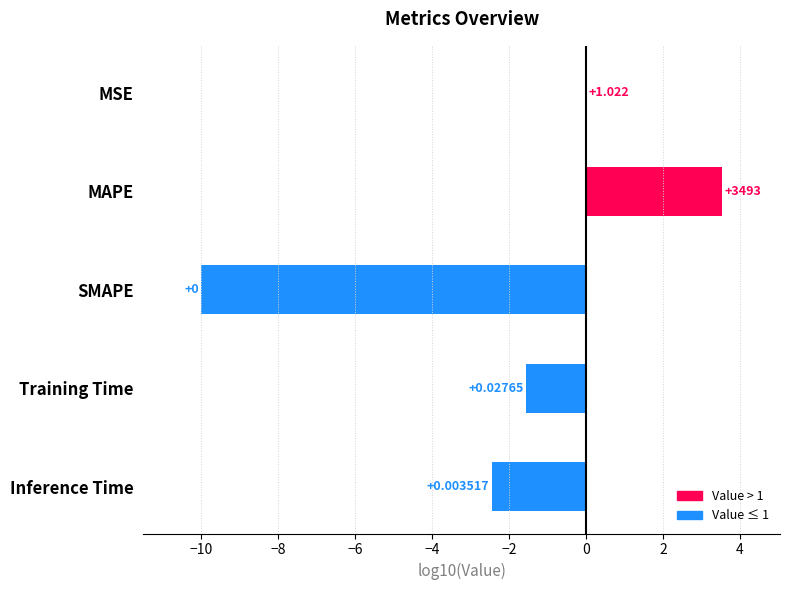

Between MSE and Training Time, which is larger?

MSE